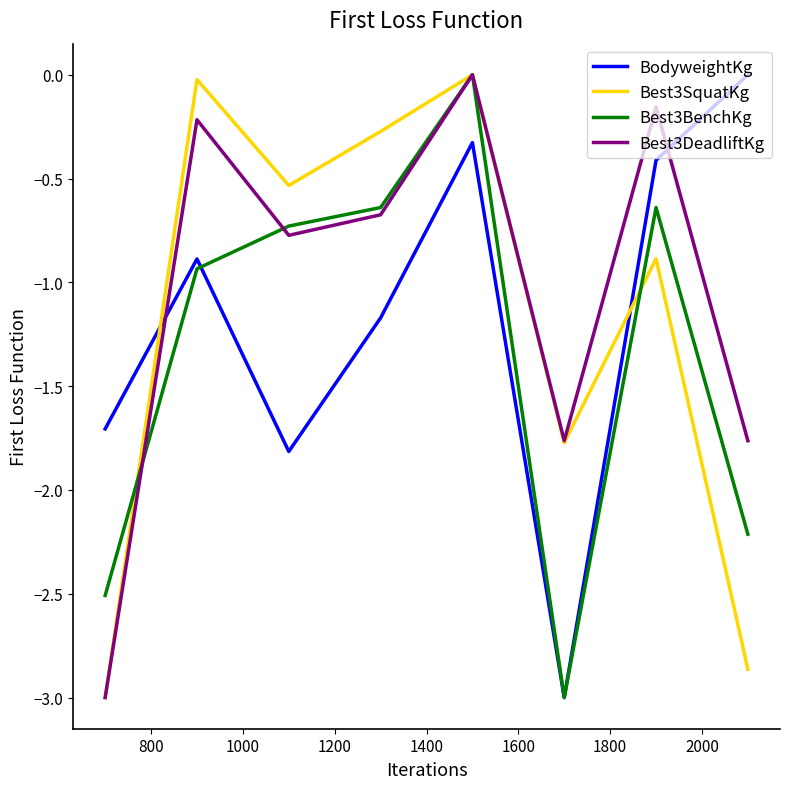

Count the number of data series in this chart.

4